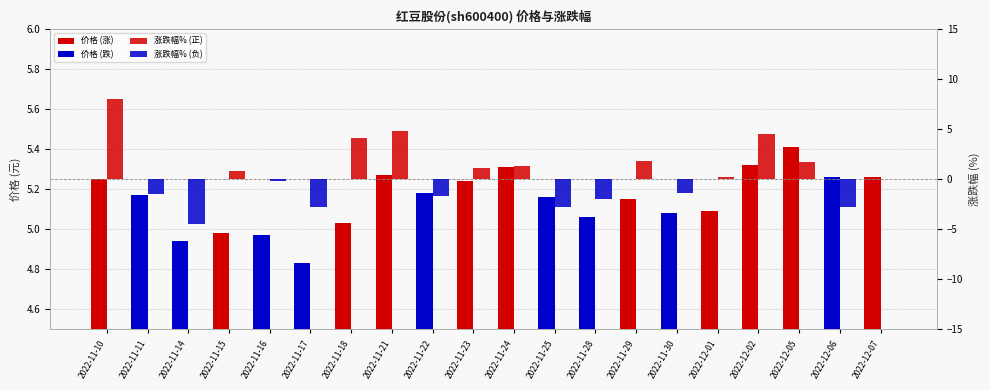

How many distinct data groups are displayed?

2